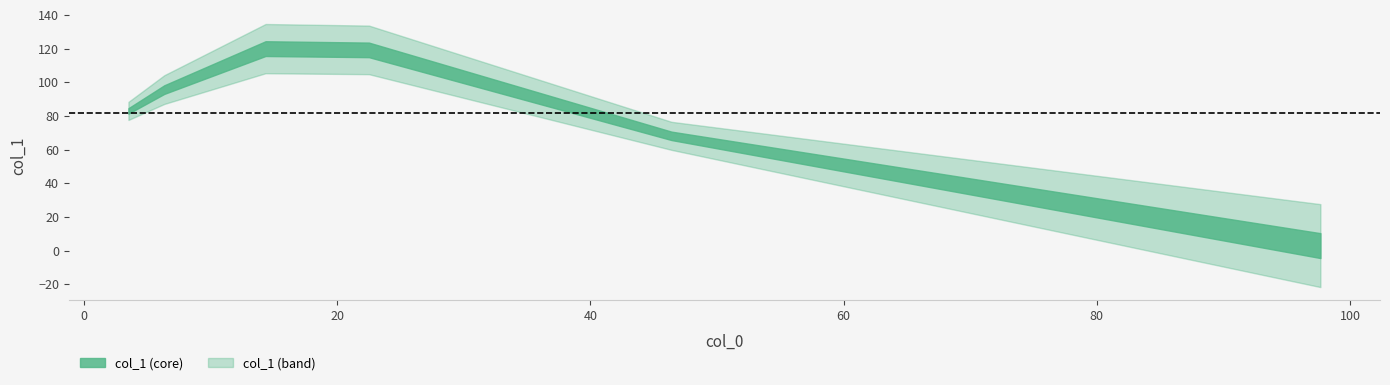

At which label does the data first exceed 95?

6.333333333333333